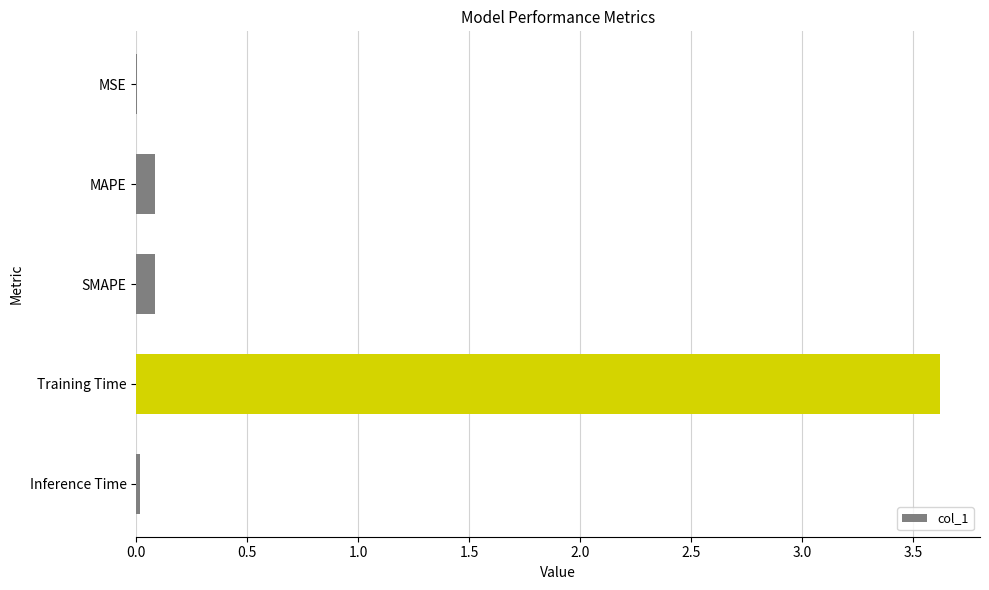

How many distinct data groups are displayed?

1